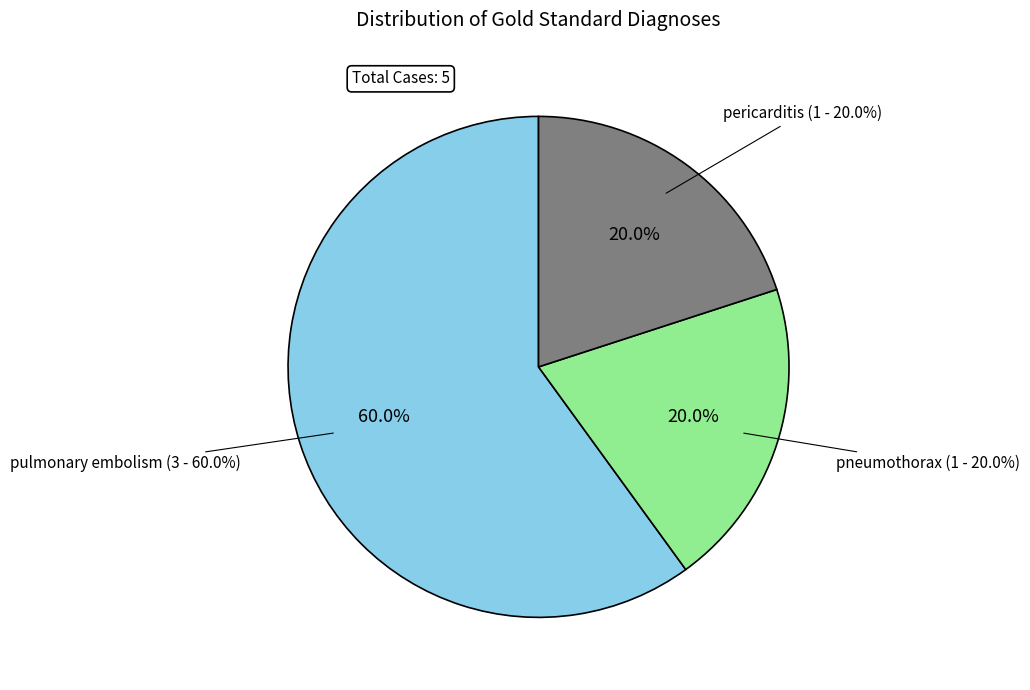

Is the sum of pulmonary embolism and pneumothorax greater than half?

Yes